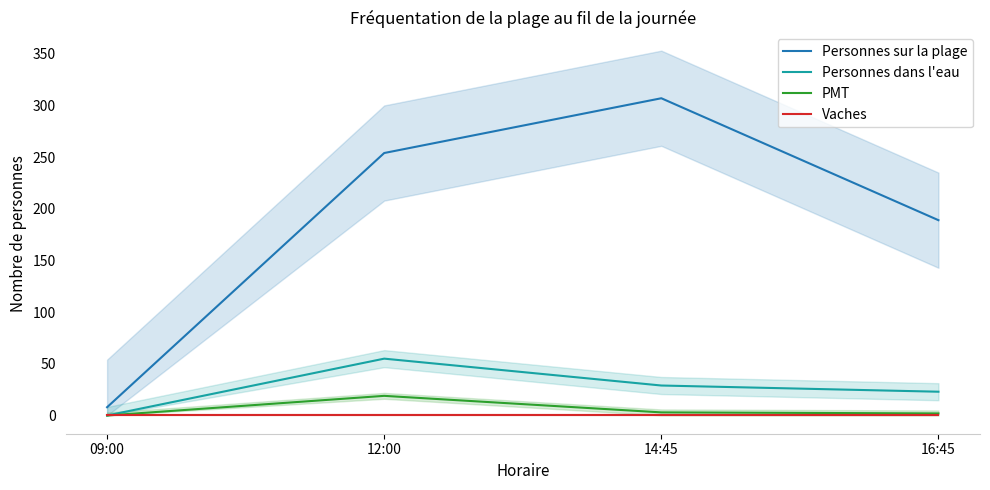

The Personnes sur la plage series shows 12 at 09:00. True or false?

False